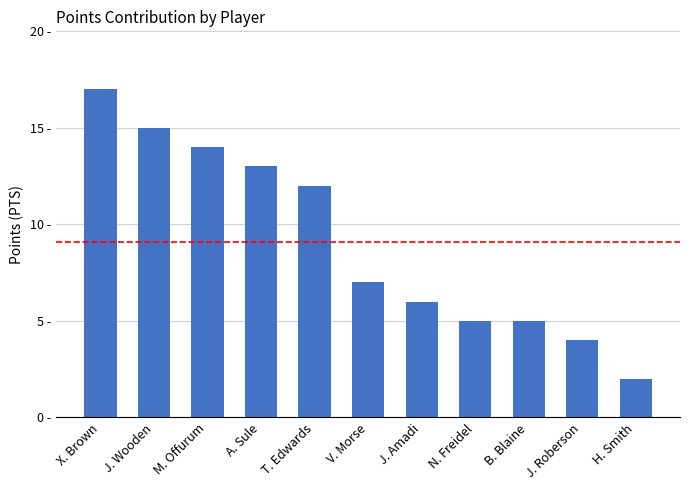

What is the change in value from M. Offurum to J. Roberson?

-10